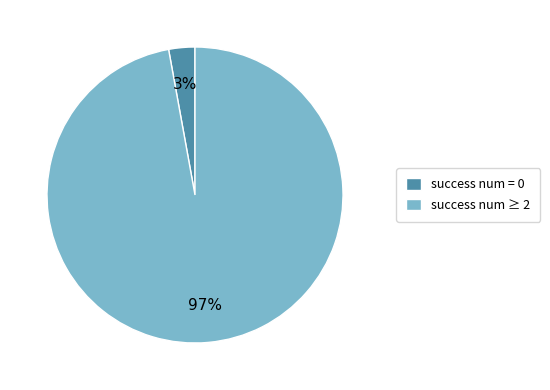

Which has a higher value, success num ≥ 2 or success num = 0?

success num ≥ 2